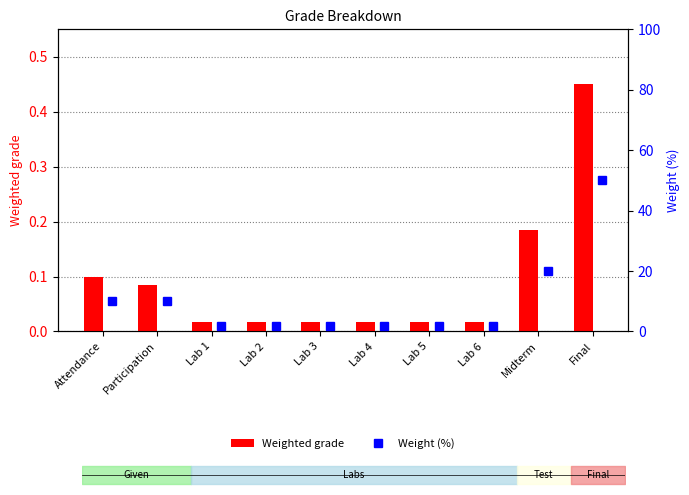

Reading left to right, transcribe all the data shown in this chart.

Weighted grade: 0.1	0.1	0.0	0.0	0.0	0.0	0.0	0.0	0.2	0.5
Weight (%): 10.0	10.0	1.7	1.7	1.7	1.7	1.7	1.7	20.0	50.0